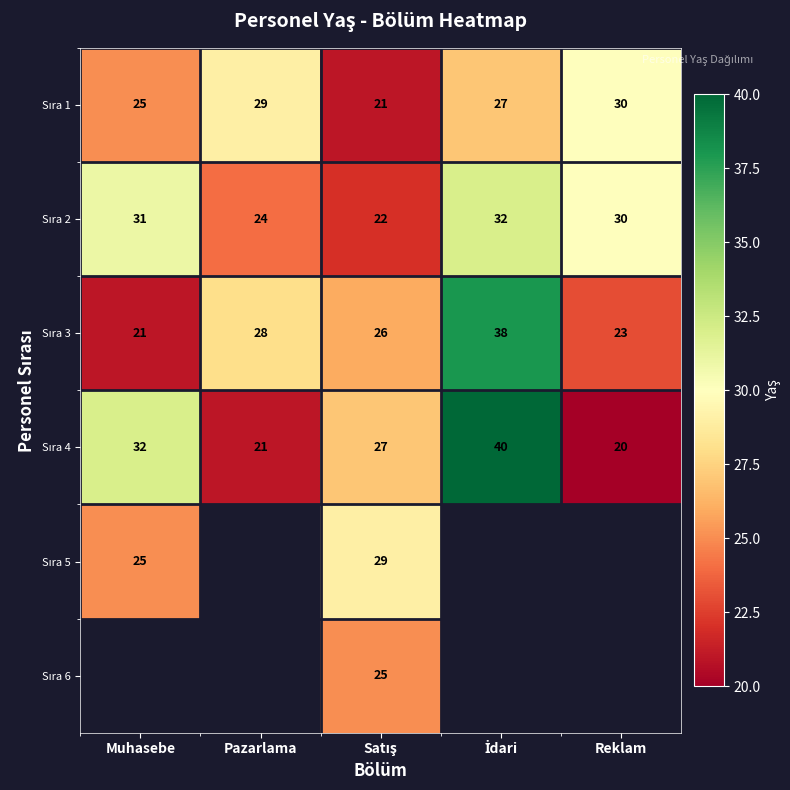

Where is Sıra 3 nearest to the value 29?

Pazarlama